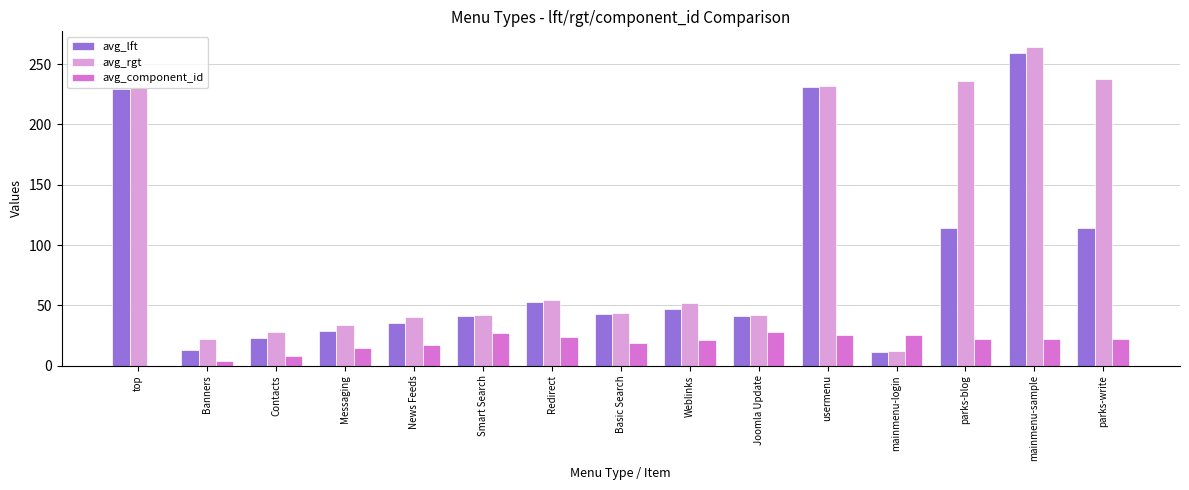

How many series are shown in this chart?

3